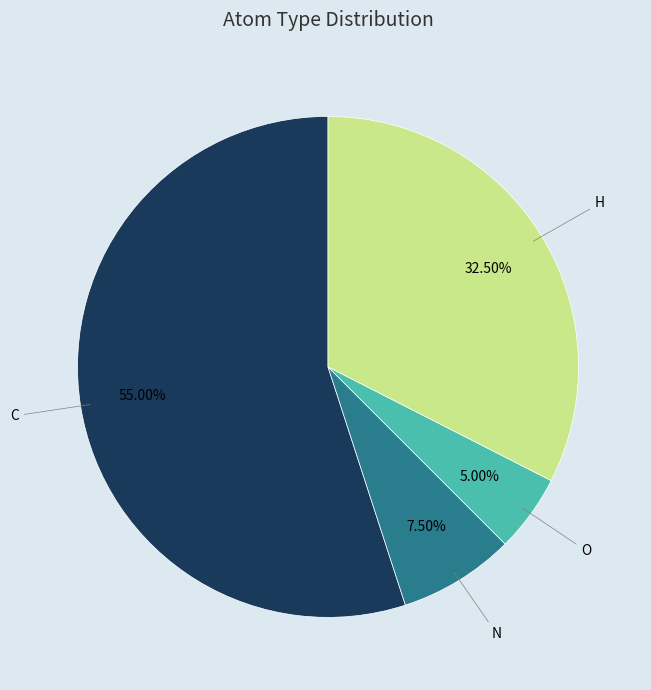

How much of the chart is everything except N?

92.5%